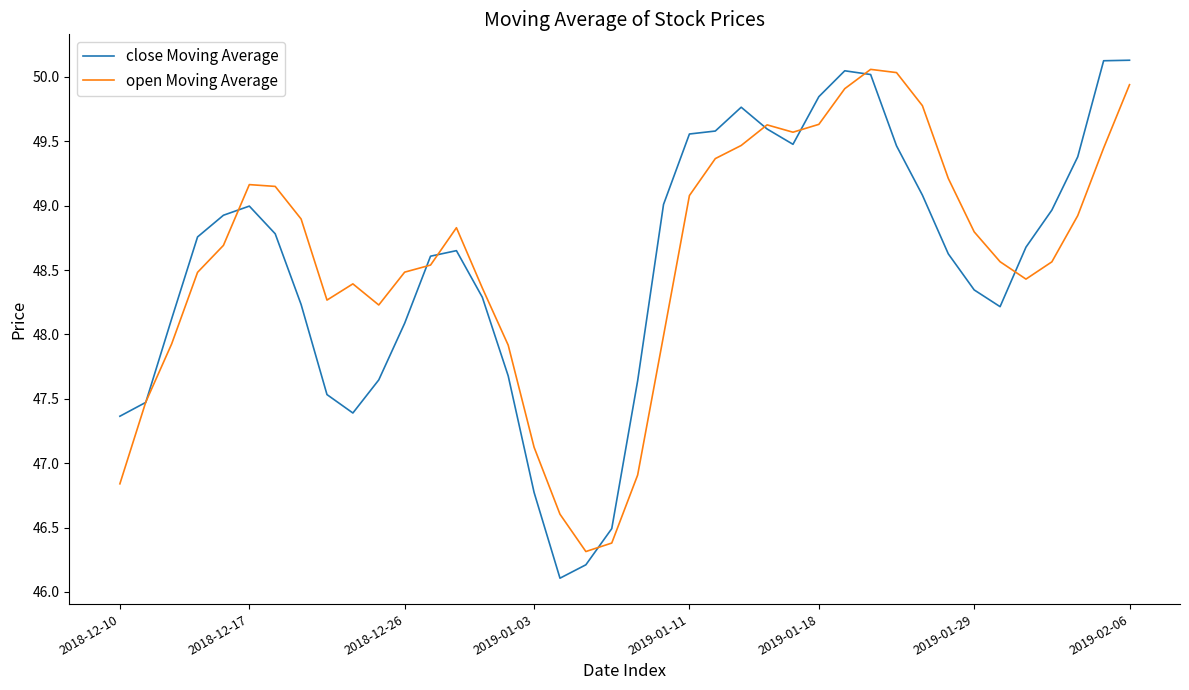

What is the maximum value shown in the chart?

50.1